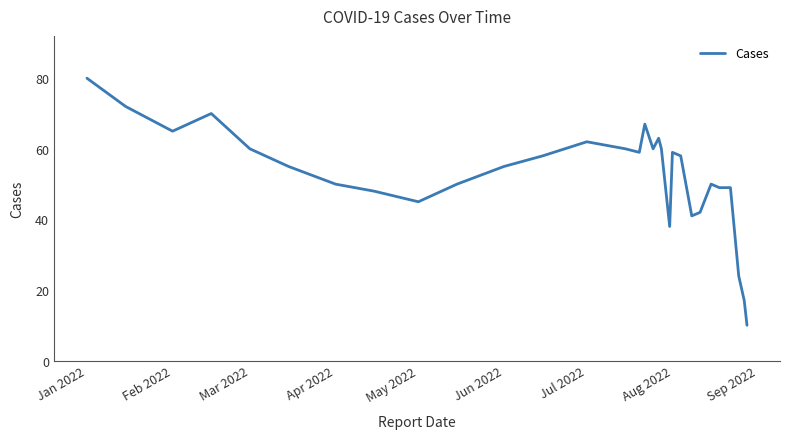

What is the minimum value shown in the chart?

10